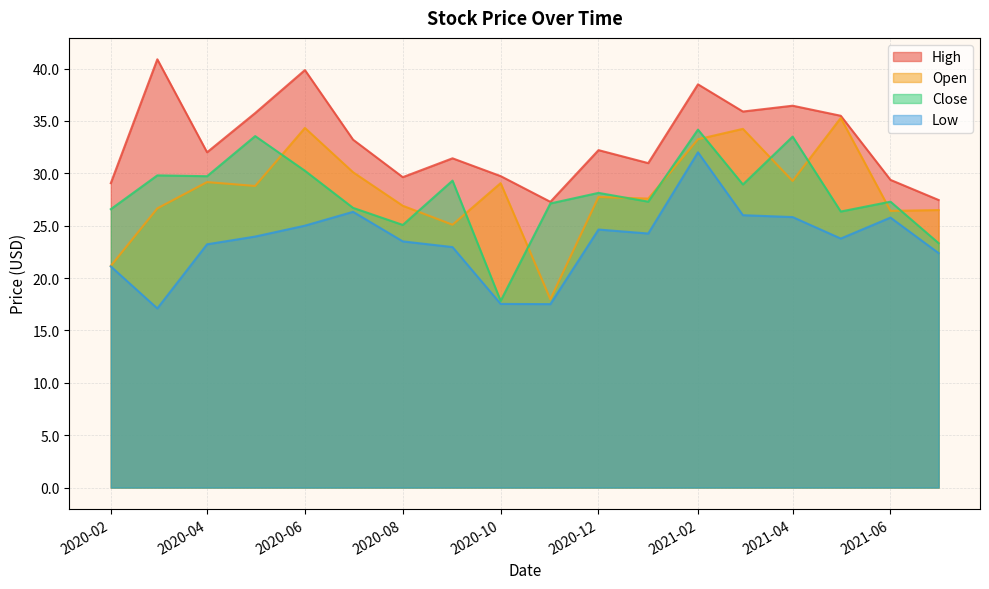

The Open series shows 5.8 at 2020-09-01. True or false?

False